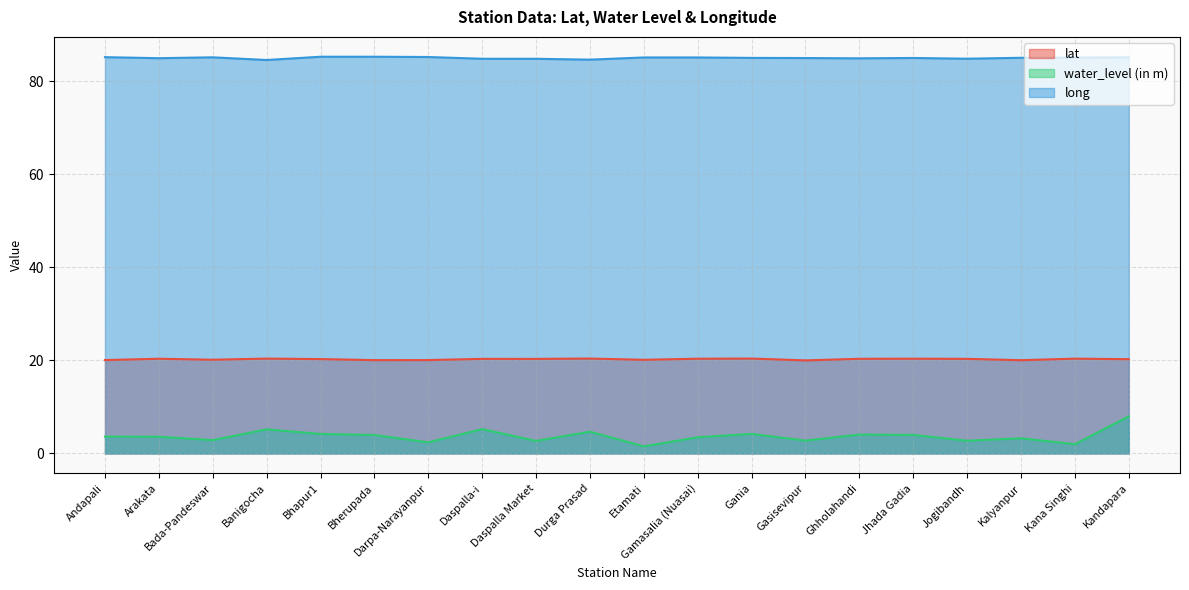

What is the greatest value displayed?

85.3